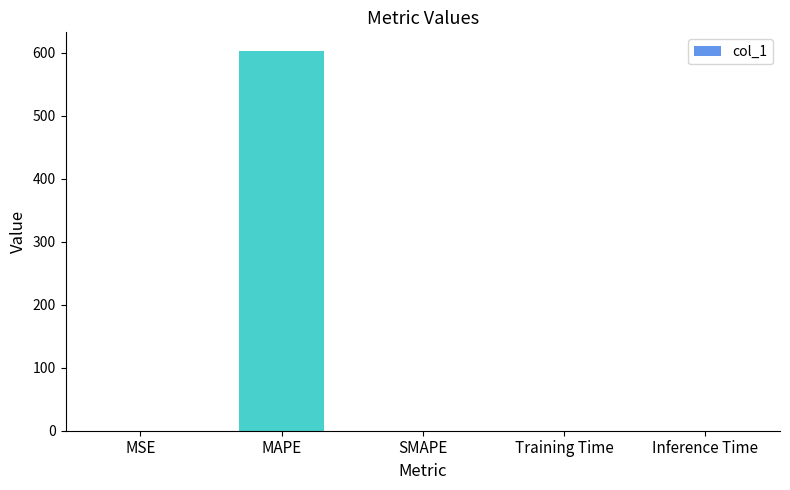

Is it true that the value at MAPE is 392.5?

False